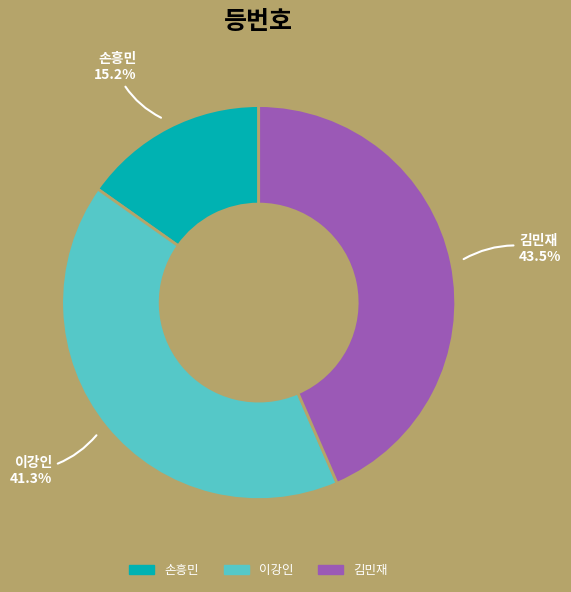

What is the ratio of the value at 이강인 to the value at 손흥민?

2.7